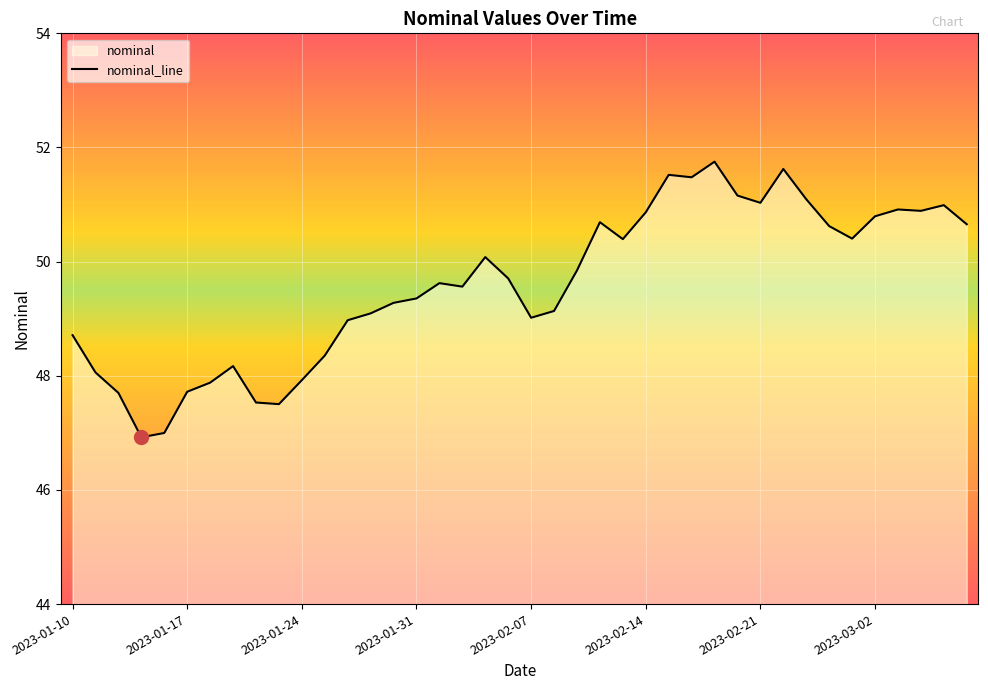

What is the smallest value displayed?

46.9